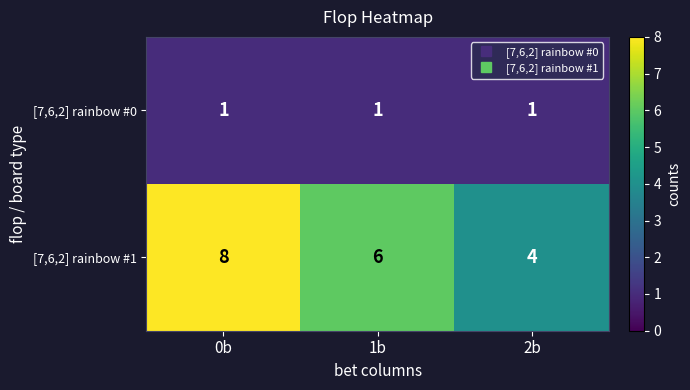

Is it true that [7,6,2] rainbow #0 equals 1 at 1b?

True